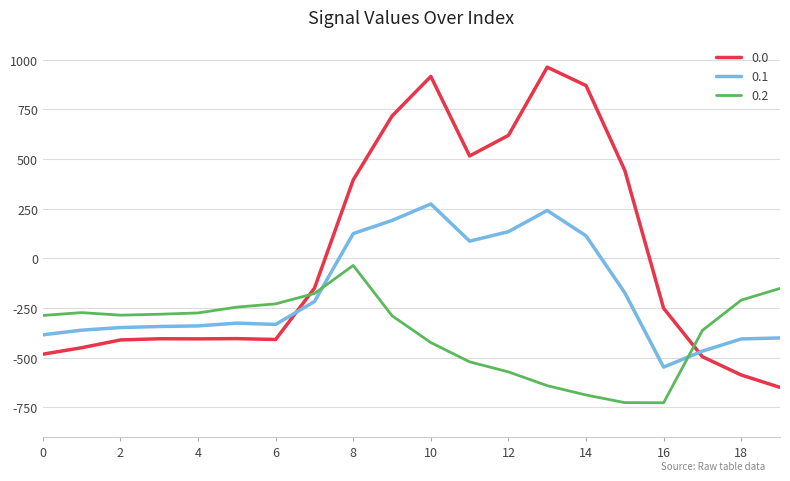

What is the maximum value for 0.0?

962.7